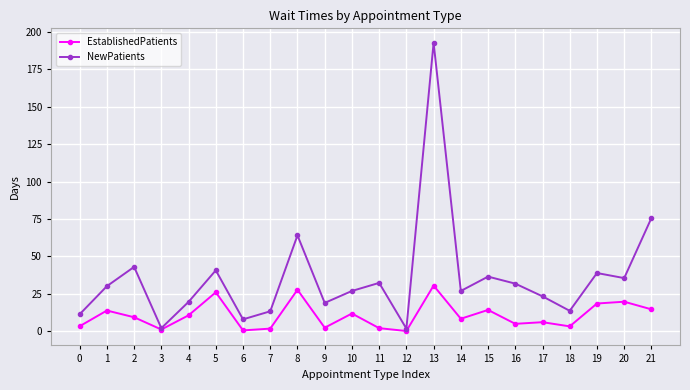

Which series changed the most between 11 and 19?

EstablishedPatients